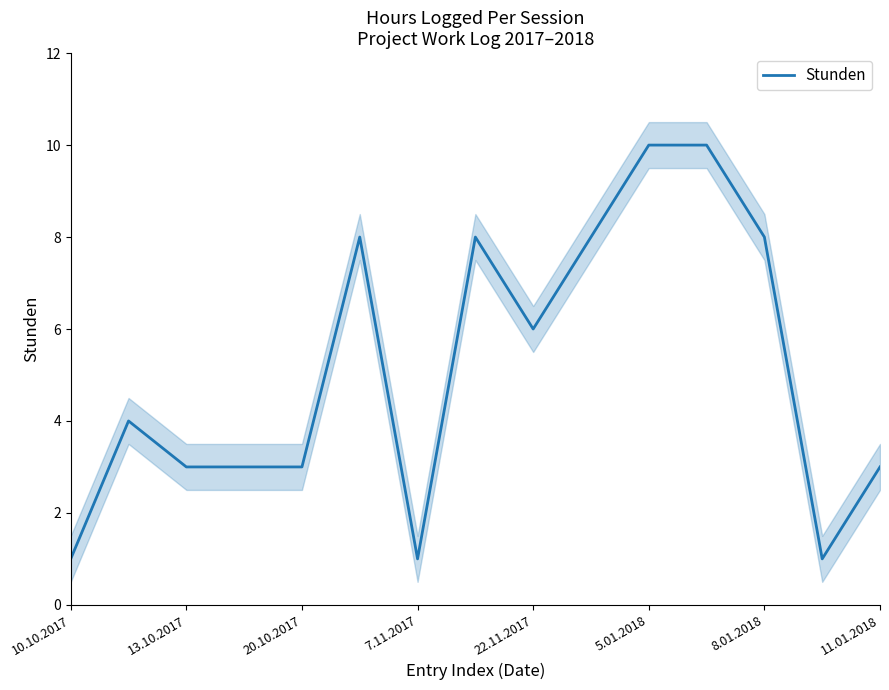

How many points are lower than both their immediate neighbors (excluding endpoints)?

3